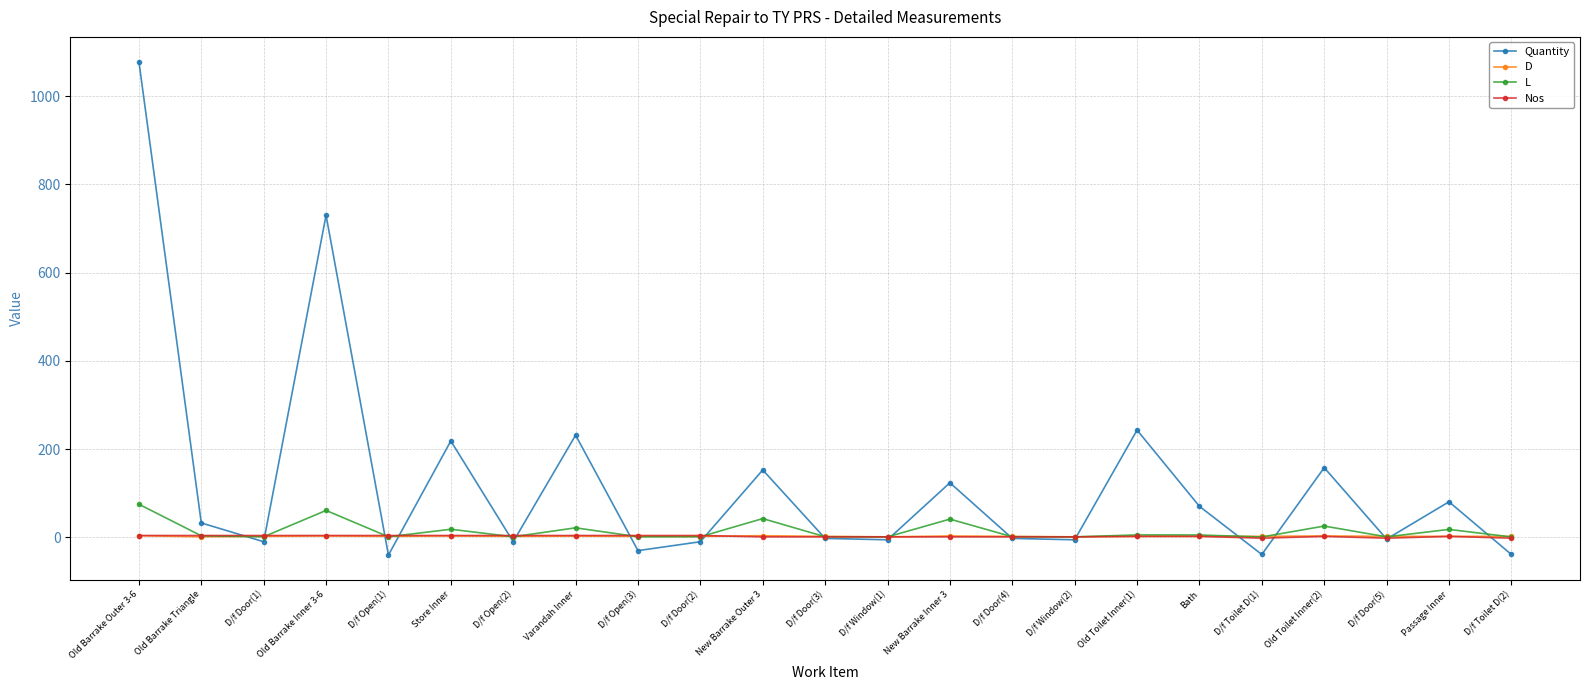

Count the number of data series in this chart.

4